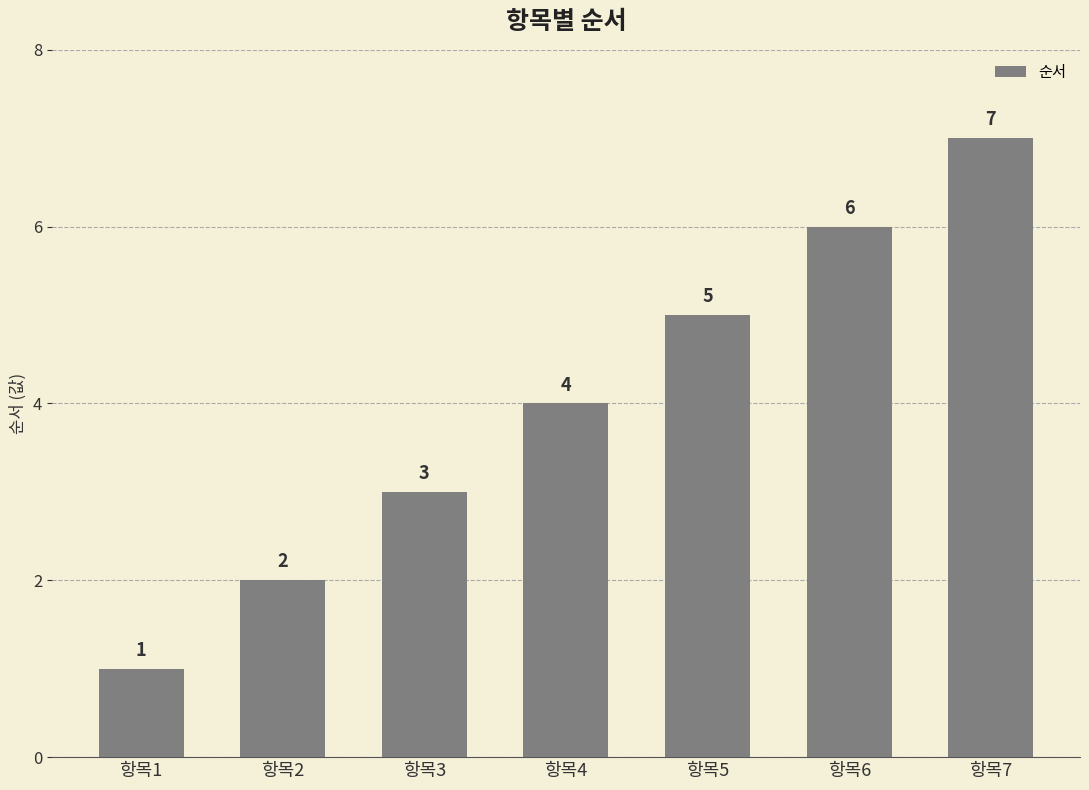

What is the difference between the values at 항목6 and 항목7?

1